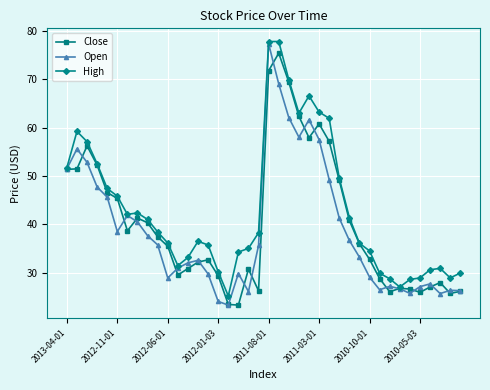

How many lines are shown in the chart?

3